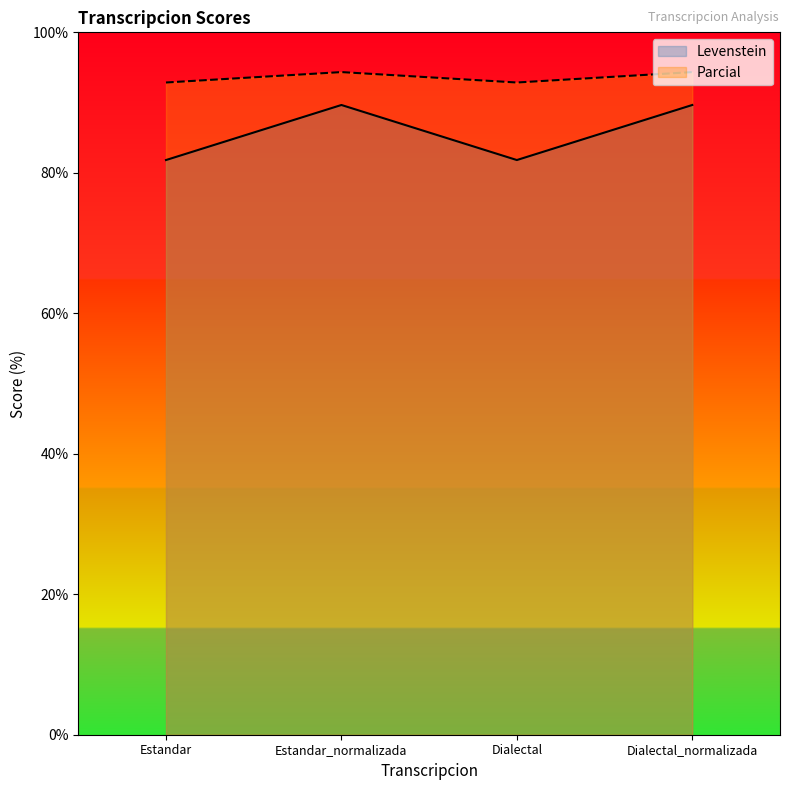

Which label corresponds to the largest value in the chart?

Estandar_normalizada